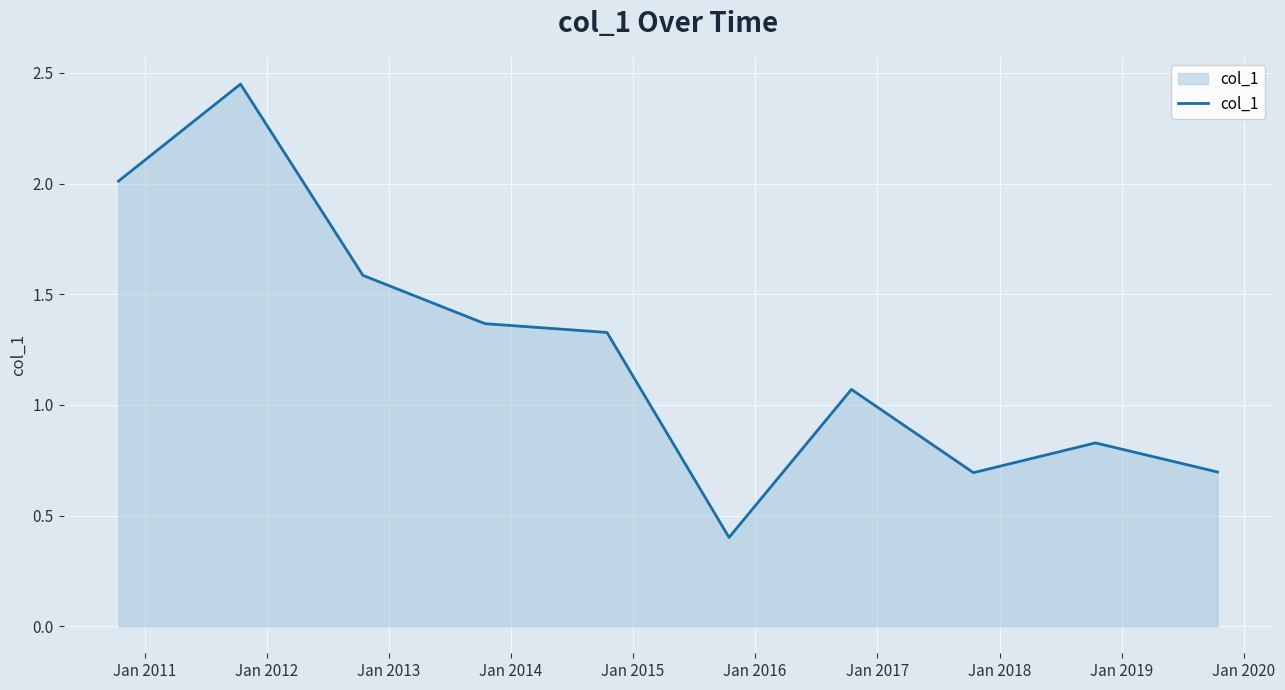

What is the difference between the maximum and minimum values?

2.0